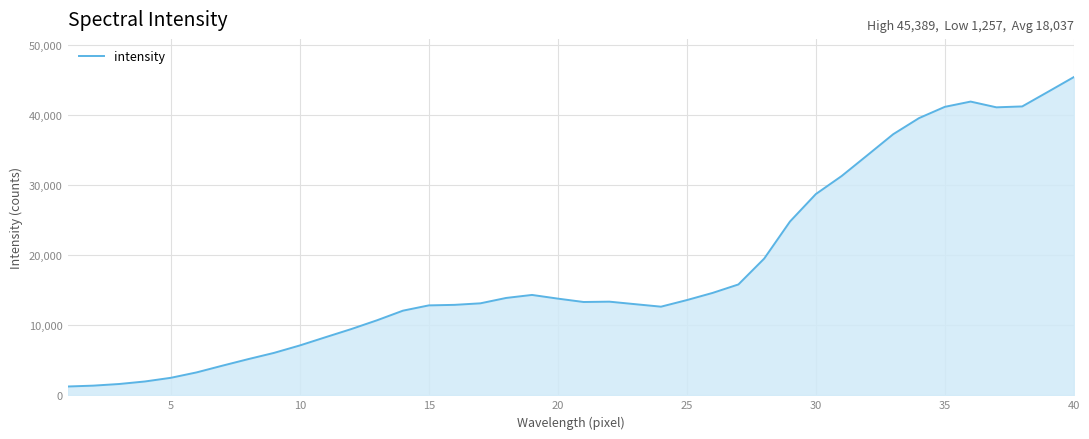

How many lines are shown in the chart?

1